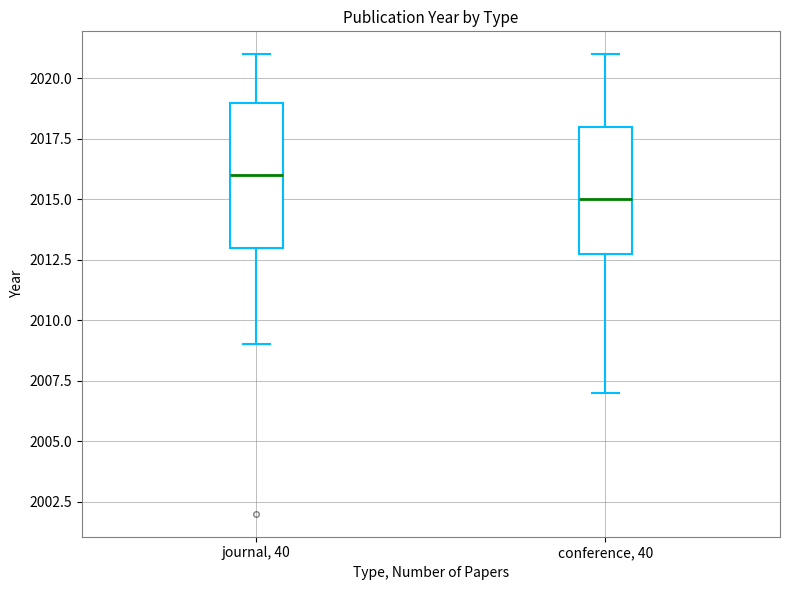

Which box's median line is the lowest?

conference, 40